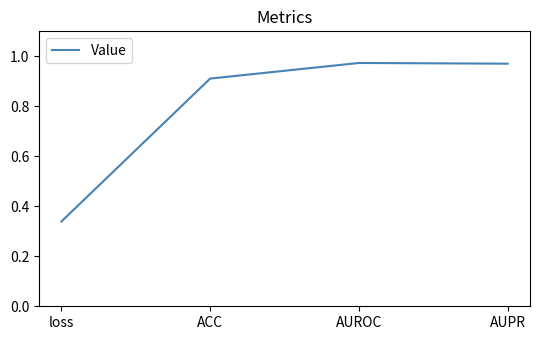

Which category has the lowest value across all series?

loss